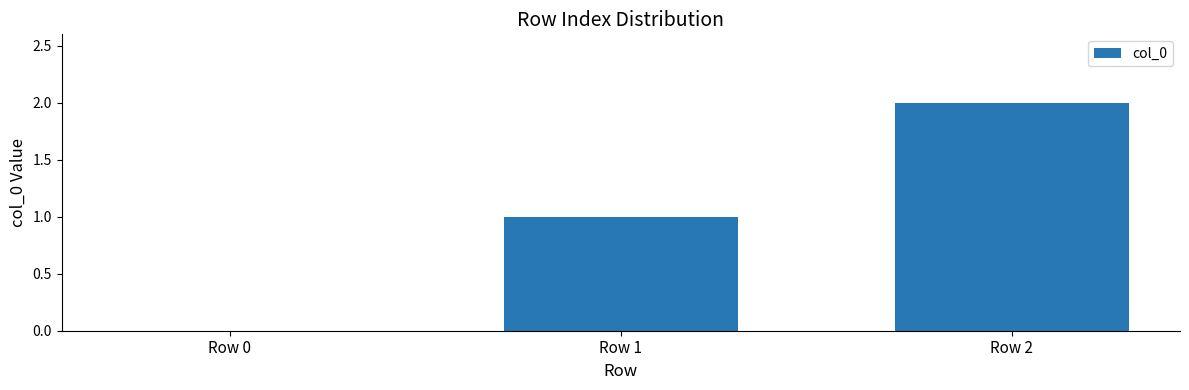

Where is the data nearest to the value 1?

Row 1